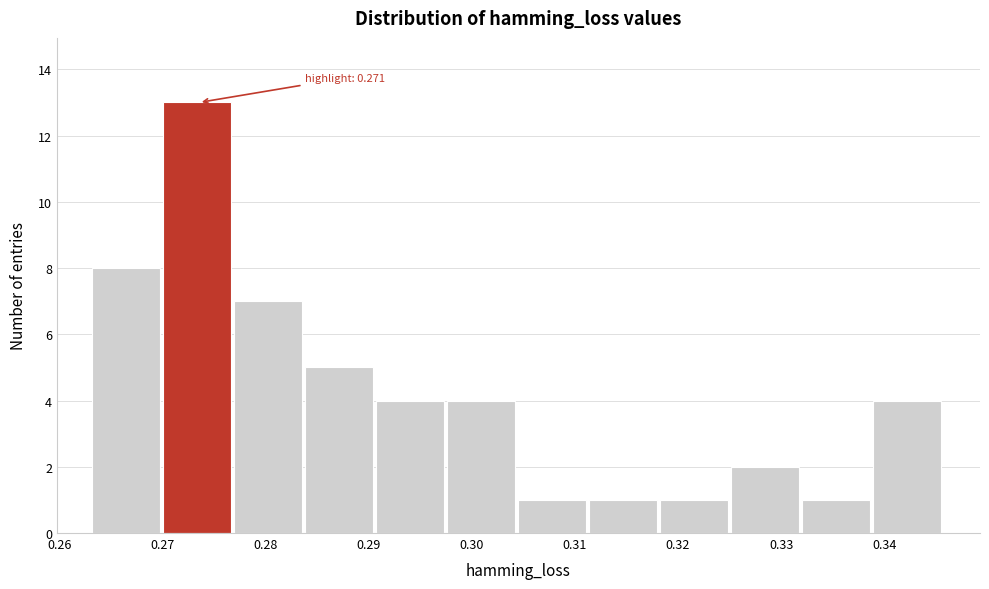

Which range on the x-axis has the tallest bar?

0.270 to 0.277